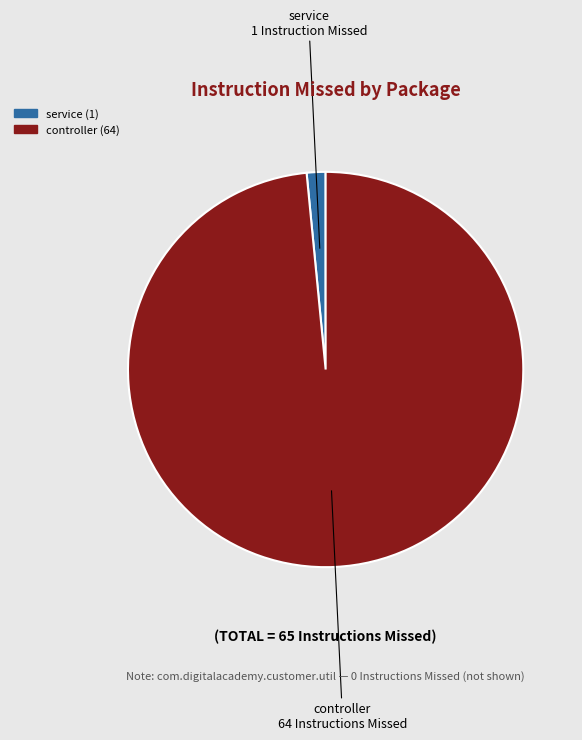

Does any single category account for the majority?

Yes